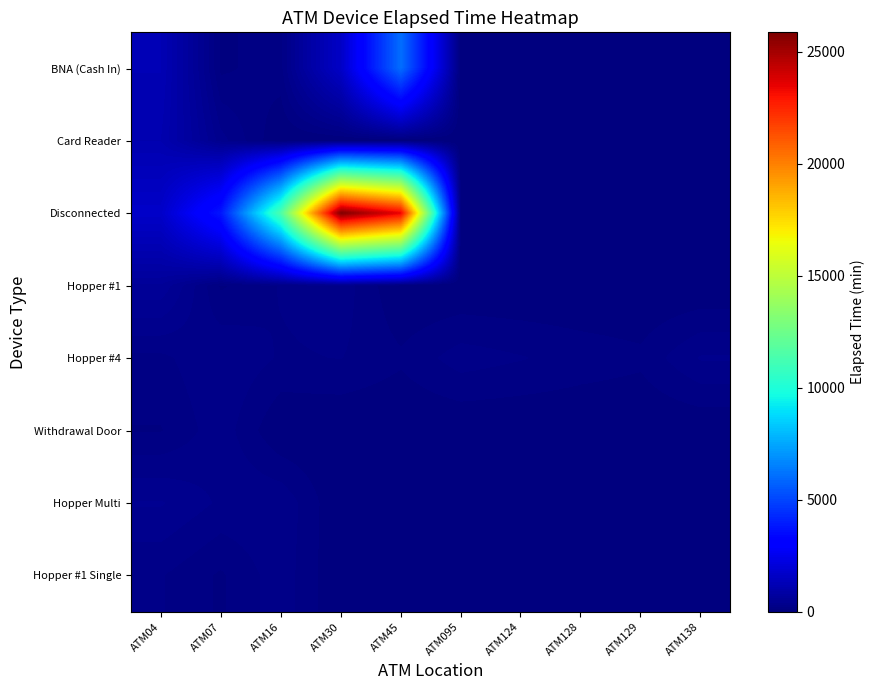

What is the spread (max minus min) of values at ATM07?

3715